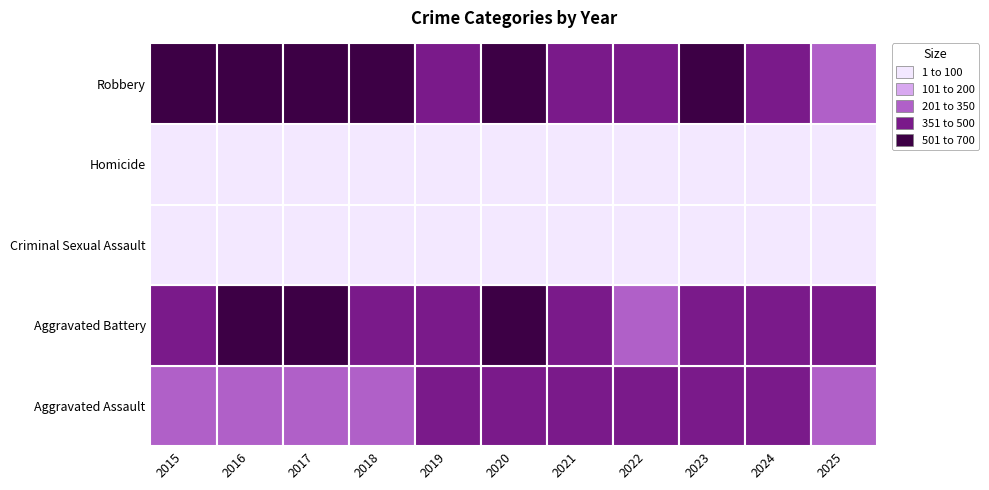

At which category is the sum across all series the highest?

2016